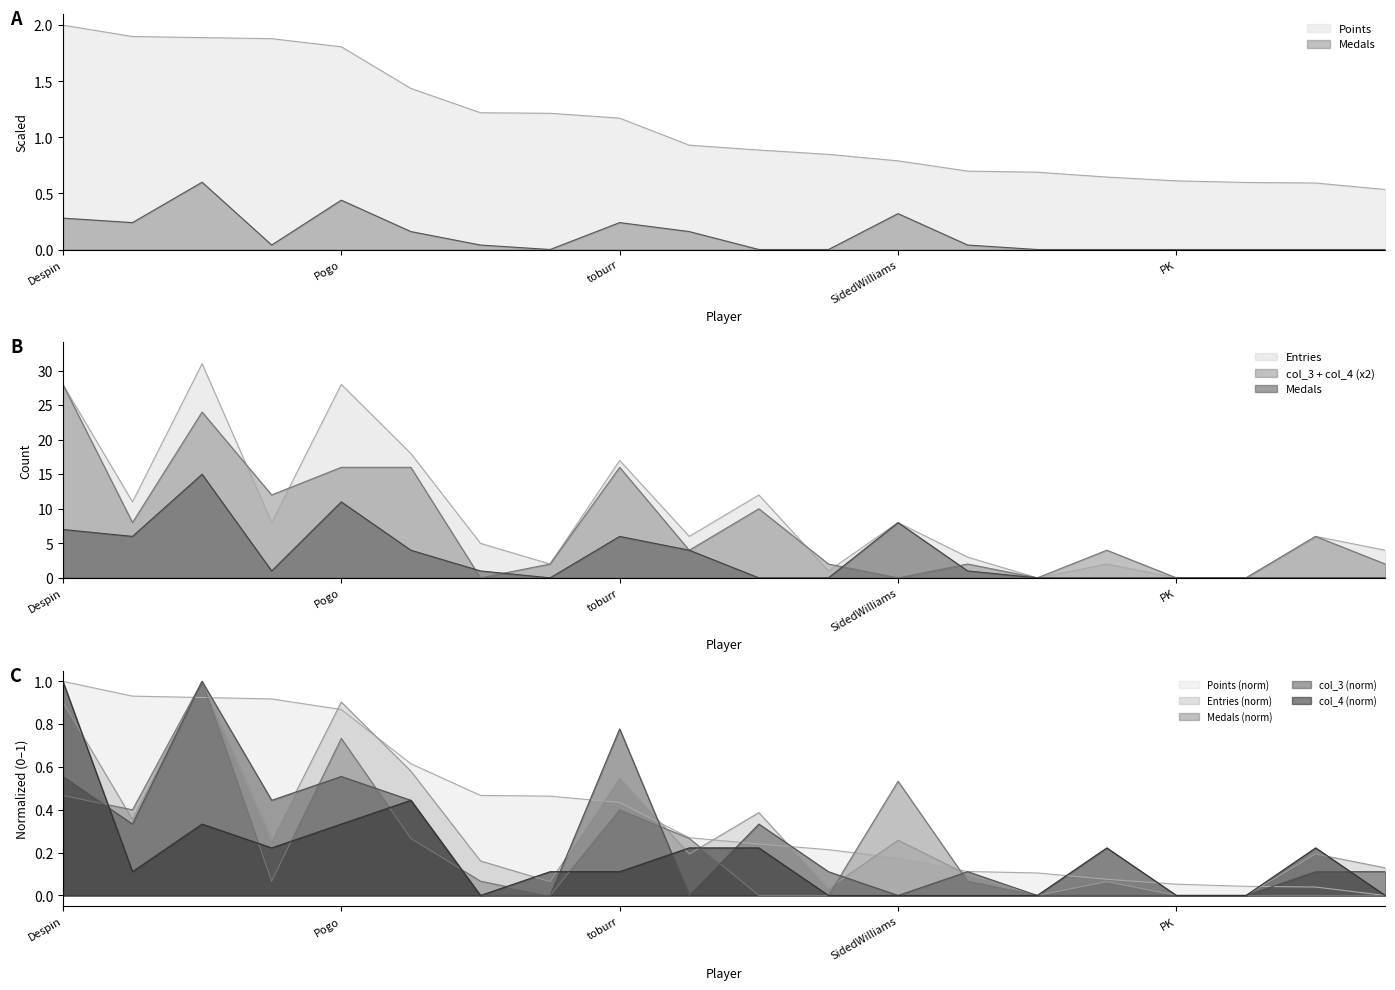

What is the average value of the col_4 series?

0.2